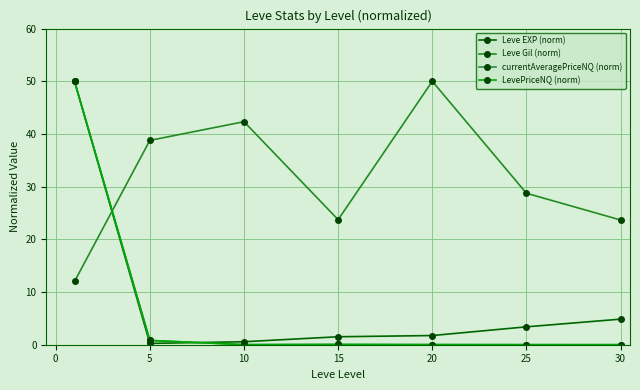

What is the highest value of the currentAveragePriceNQ (norm) series?

50.0